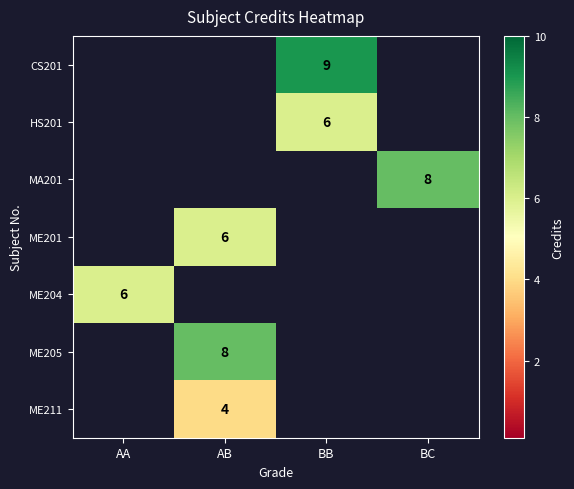

The value of CS201 at BB is 9. True or false?

True